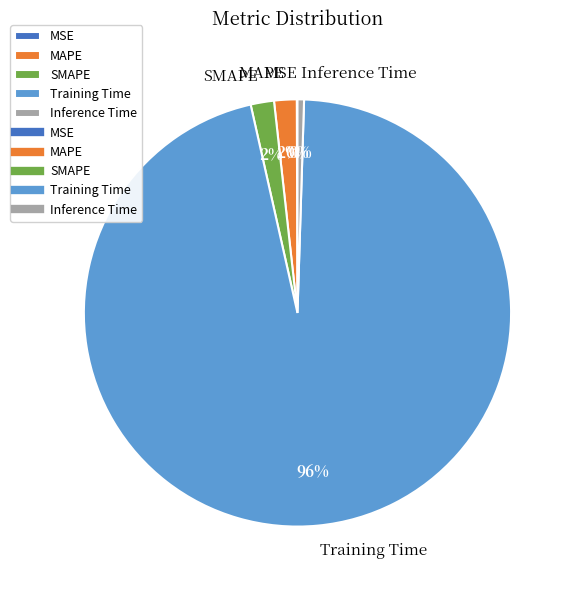

To the nearest percent, what is the combined percentage of Inference Time and SMAPE?

2%